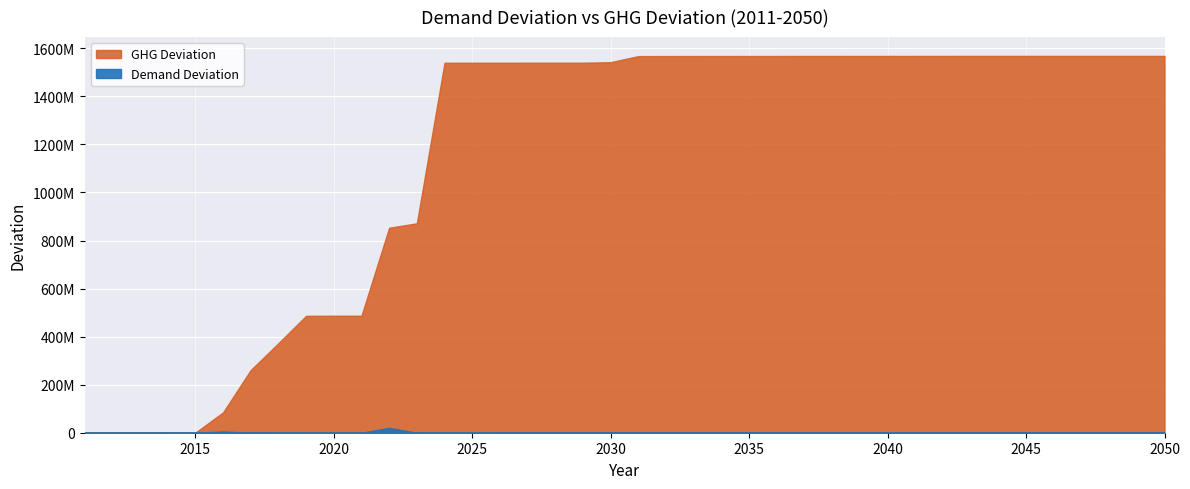

What are all the series names shown in the legend?

Demand Deviation, GHG Deviation